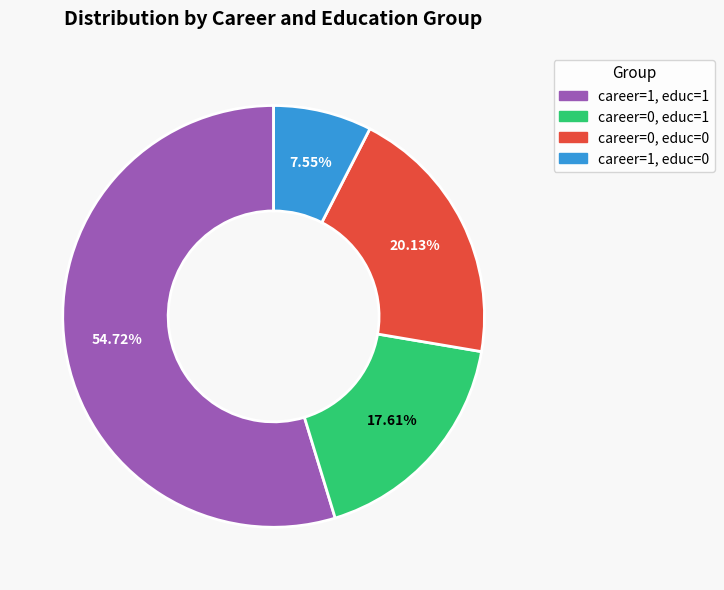

Is there any slice that represents more than half of the pie?

Yes